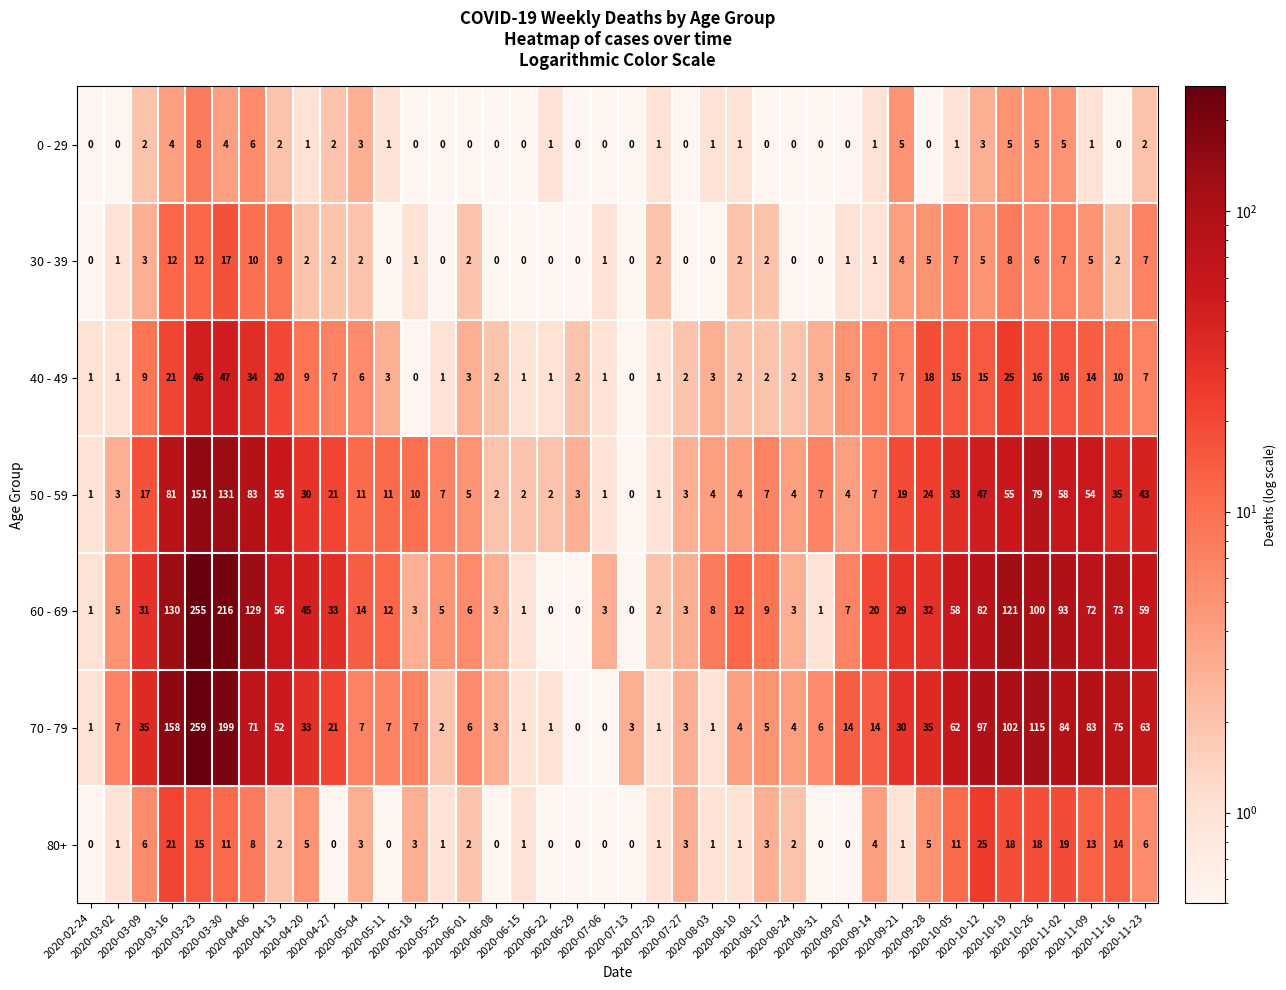

What is the average value of the 70 - 79 series?

42